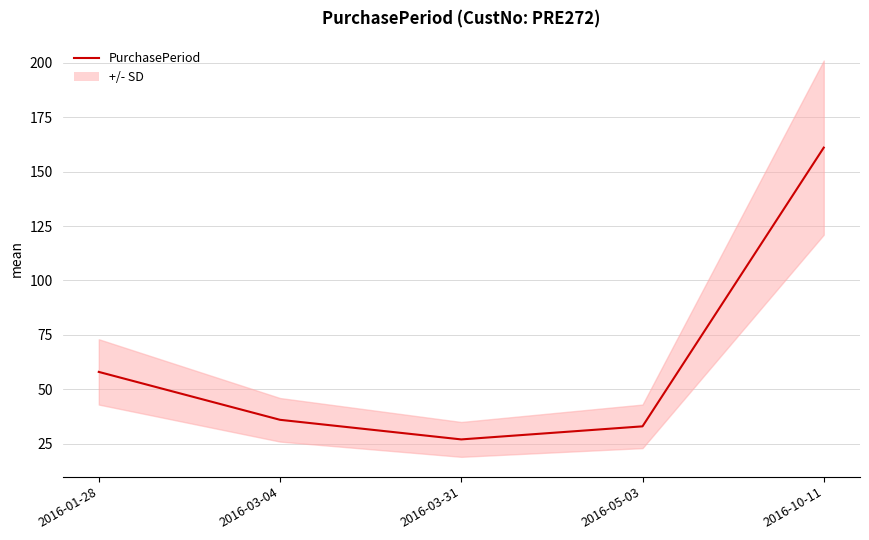

Reading left to right, extract all data points from this chart.

58	36	27	33	161